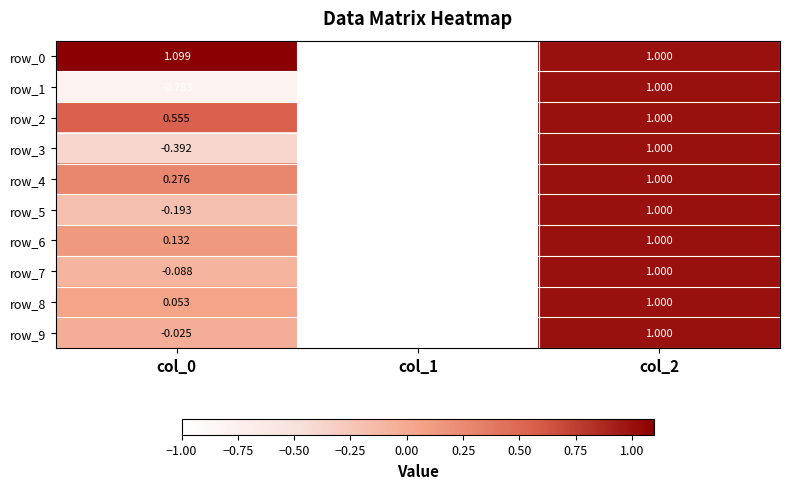

The row_8 series shows -1.5 at col_1. True or false?

False